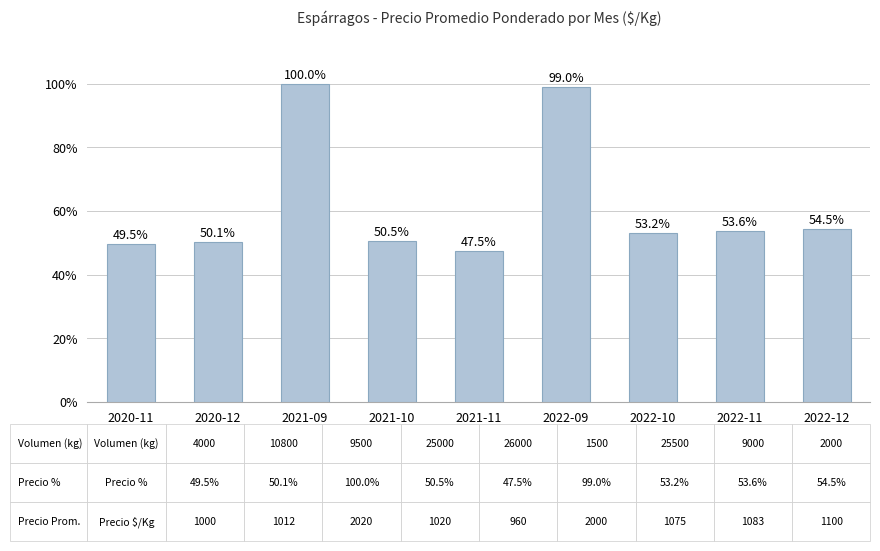

Rank the categories by value from lowest to highest.

2021-11, 2020-11, 2020-12, 2021-10, 2022-10, 2022-11, 2022-12, 2022-09, 2021-09